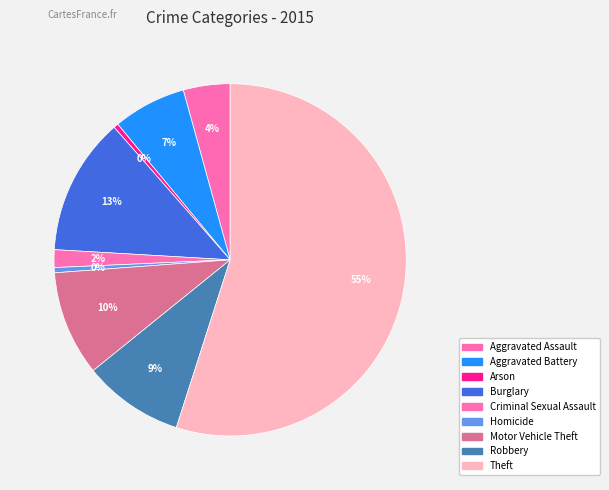

What is the smallest slice in the pie chart?

Arson